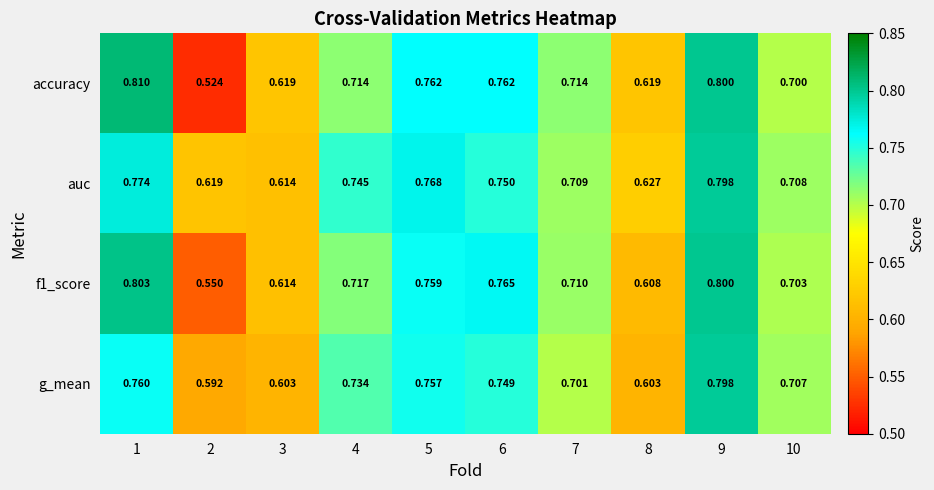

At how many categories does at least one series exceed 0?

10